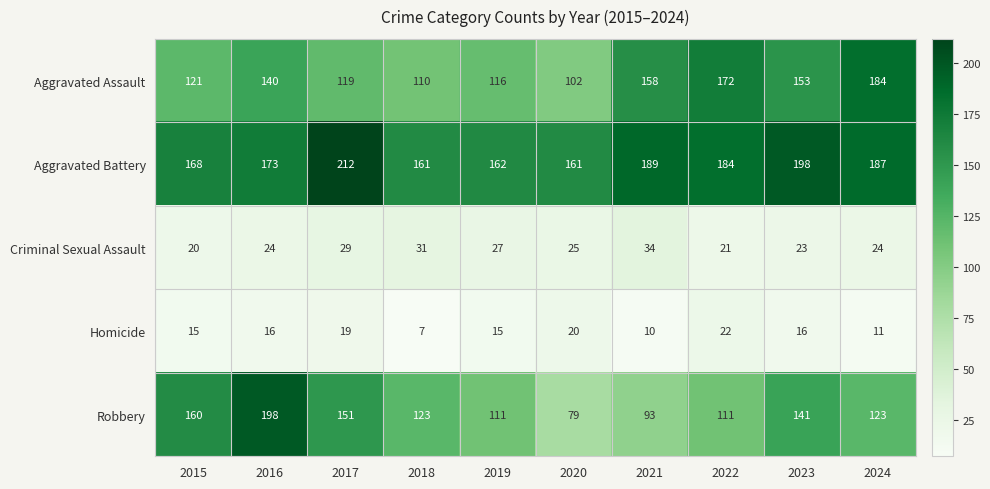

Rank the series by their maximum value, from lowest to highest.

Homicide, Criminal Sexual Assault, Aggravated Assault, Robbery, Aggravated Battery